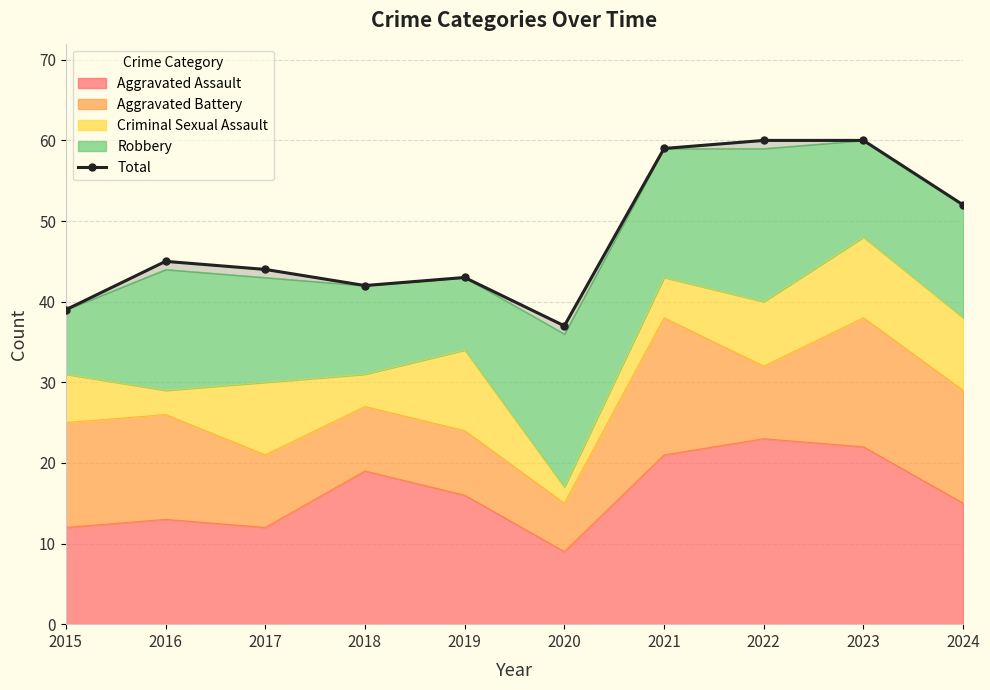

Which has a higher value, 2021 or 2019?

2021